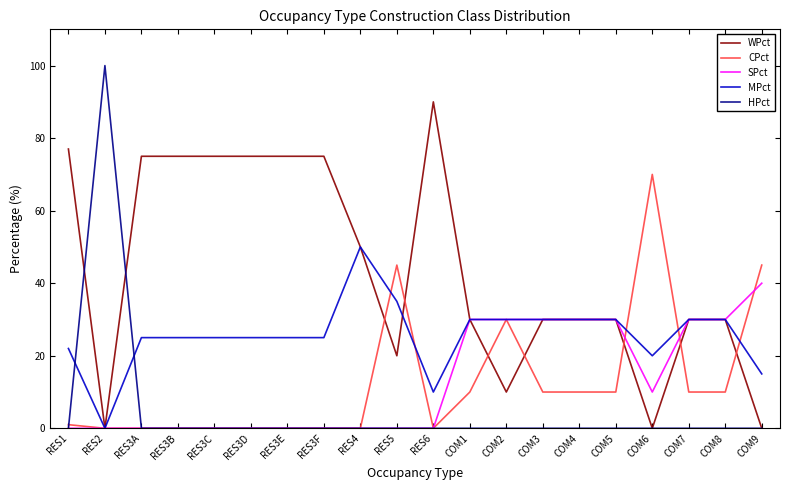

How many lines are shown in the chart?

5